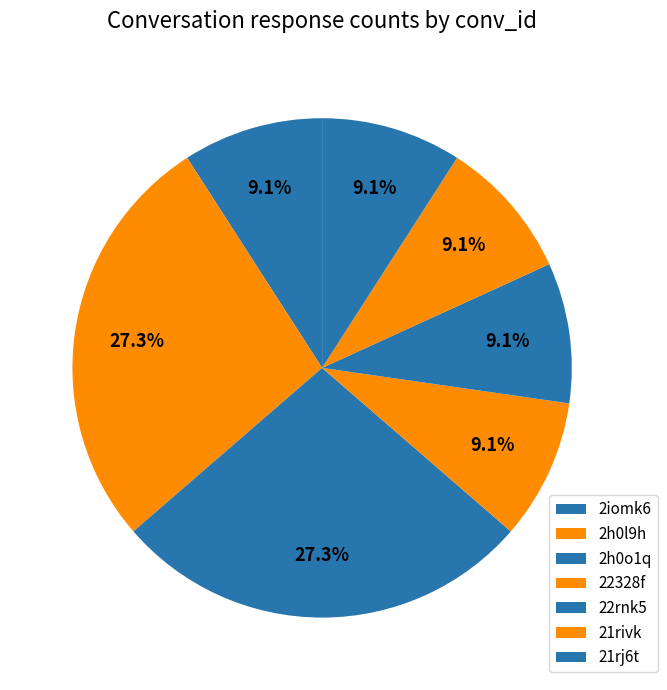

Count the number of slices in the pie.

7